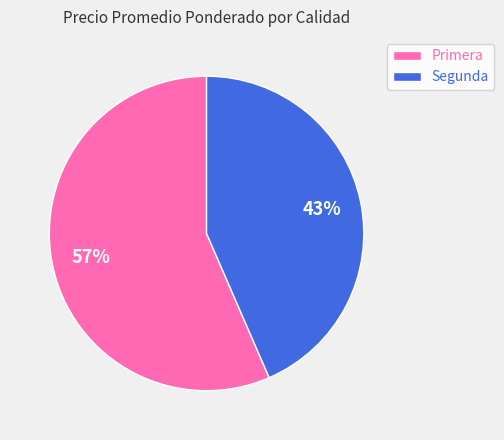

Rank the categories by value from highest to lowest.

Primera, Segunda